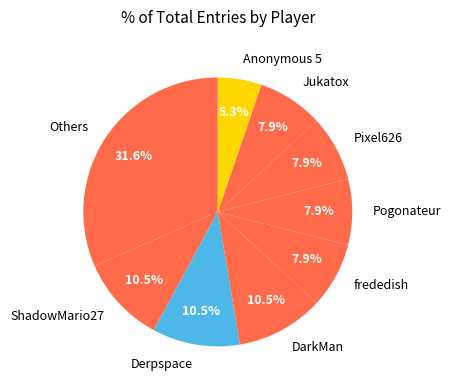

What is the largest slice in the pie chart?

Others